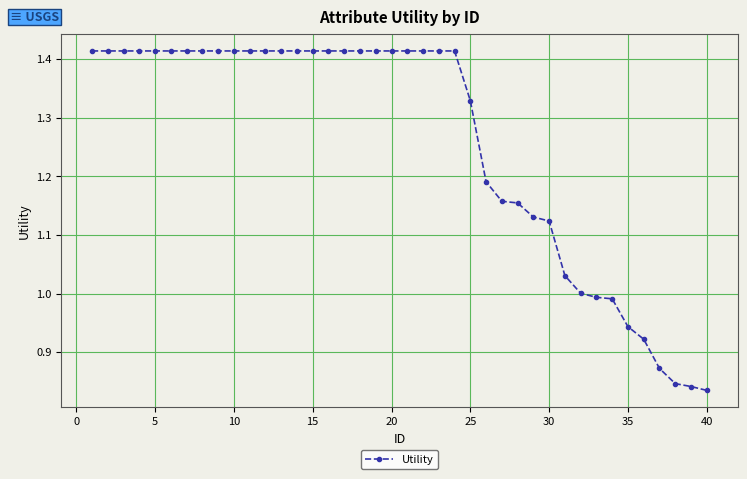

What is the sum of all values?

50.3